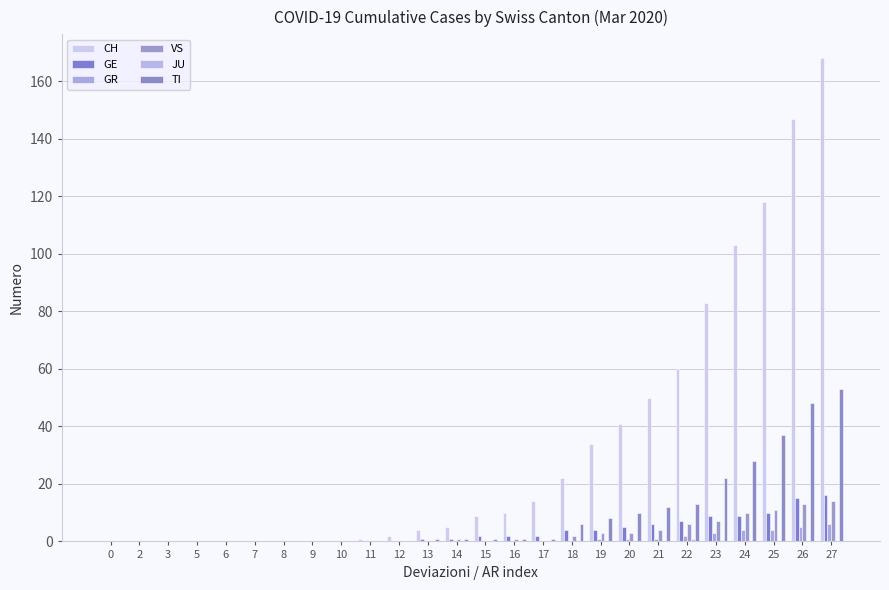

True or false: GE has a value of 14 at 25.

False